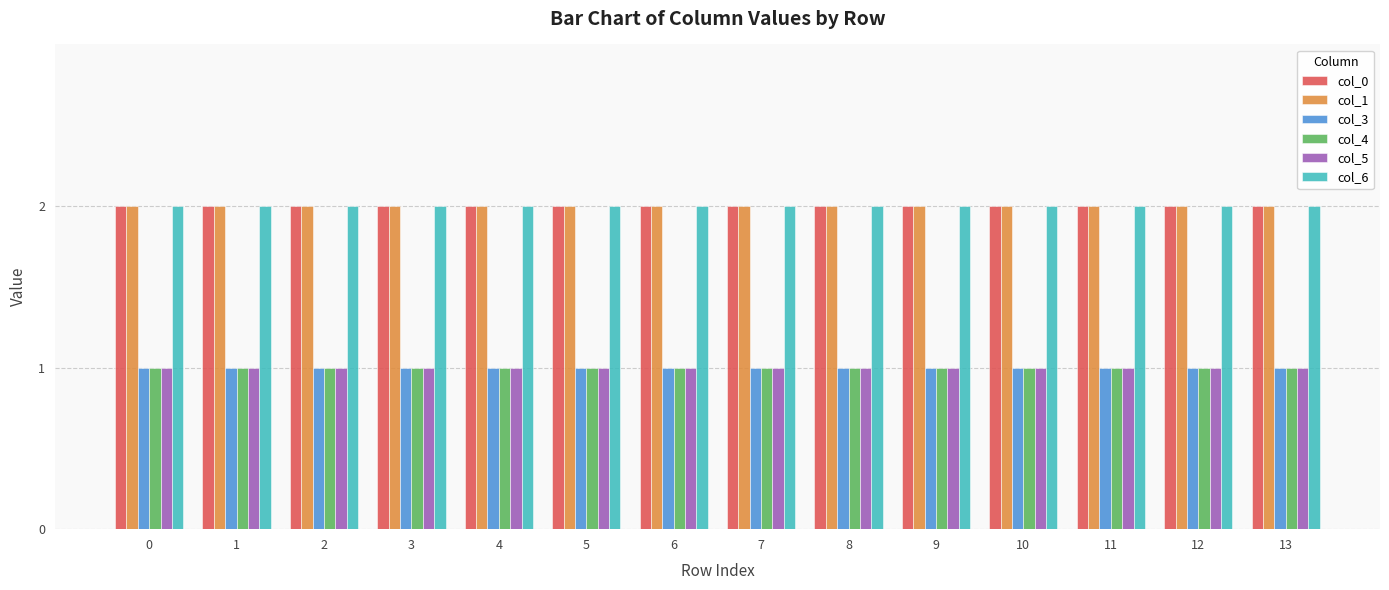

Reading right to left, extract all data points from this chart.

col_0: 2	2	2	2	2	2	2	2	2	2	2	2	2	2
col_1: 2	2	2	2	2	2	2	2	2	2	2	2	2	2
col_3: 1	1	1	1	1	1	1	1	1	1	1	1	1	1
col_4: 1	1	1	1	1	1	1	1	1	1	1	1	1	1
col_5: 1	1	1	1	1	1	1	1	1	1	1	1	1	1
col_6: 2	2	2	2	2	2	2	2	2	2	2	2	2	2